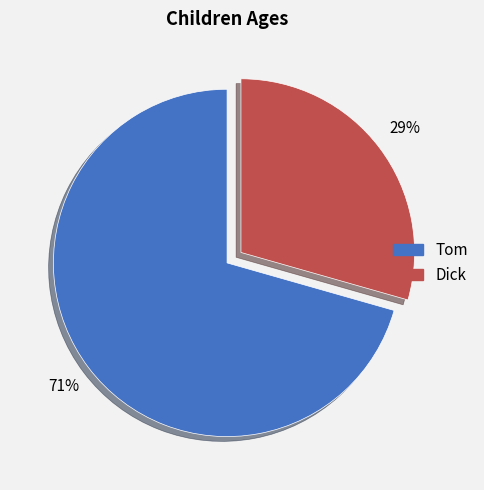

Count the number of slices in the pie.

2